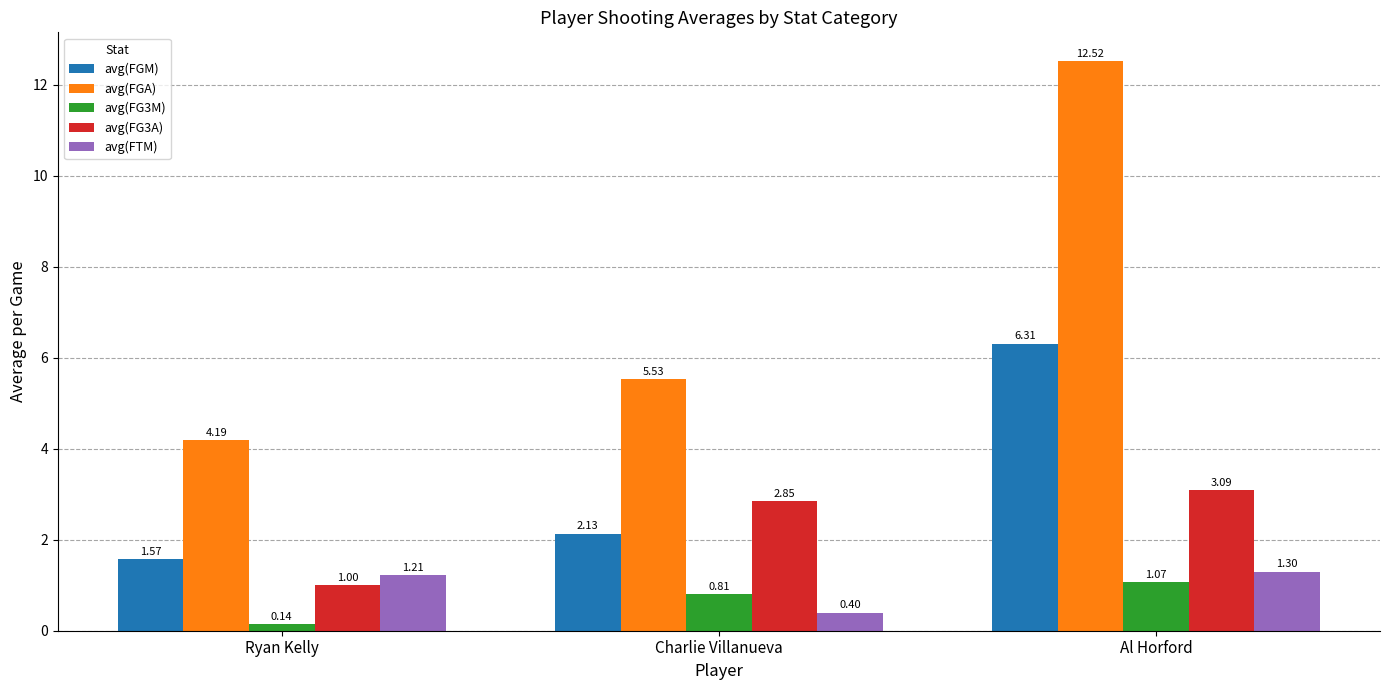

The avg(FGA) series shows 4.2 at Ryan Kelly. True or false?

True